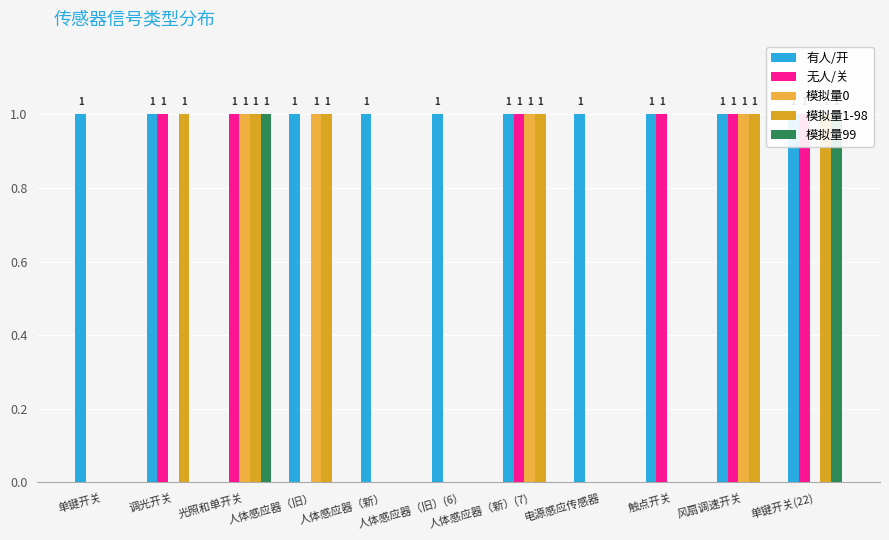

Reading left to right, list all the values displayed in this chart.

有人/开: 1	1	0	1	1	1	1	1	1	1	1
无人/关: 0	1	1	0	0	0	1	0	1	1	1
模拟量0: 0	0	1	1	0	0	1	0	0	1	0
模拟量1-98: 0	1	1	1	0	0	1	0	0	1	1
模拟量99: 0	0	1	0	0	0	0	0	0	0	1